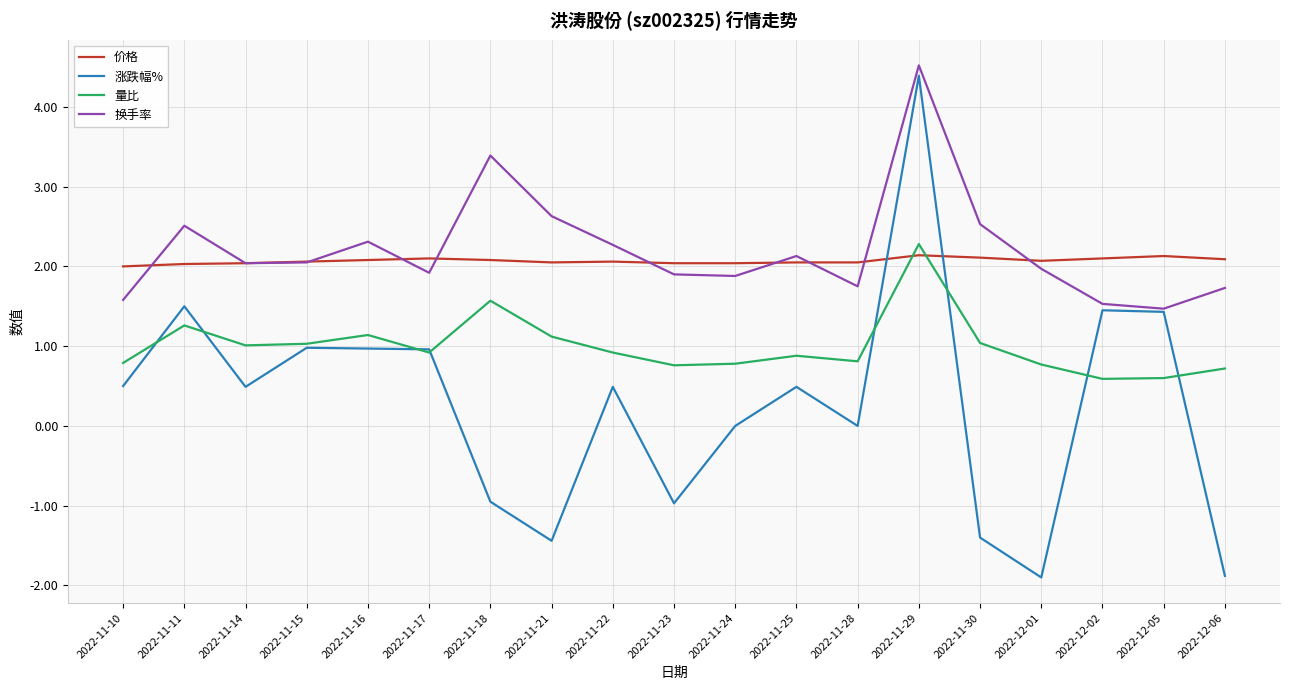

What is the sum of the 量比 values at 2022-11-21 and 2022-11-22?

2.0